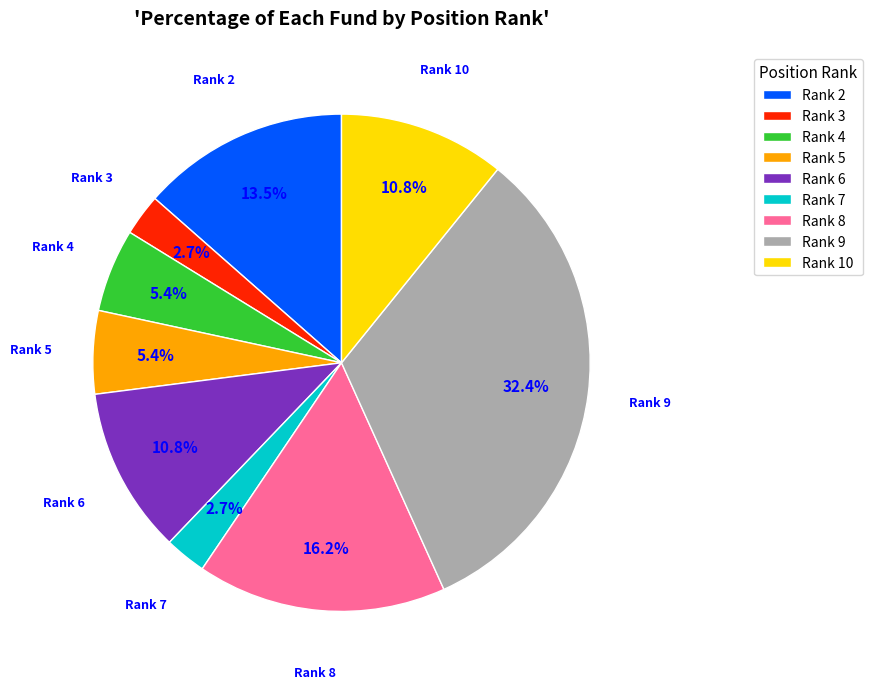

How many segments does this pie chart have?

9